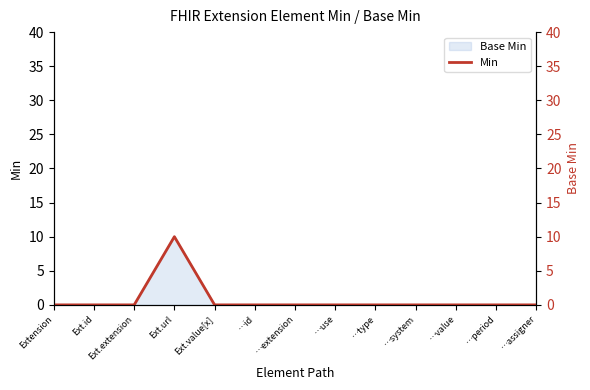

List the labels in order of value, largest first.

Ext.url, Extension, Ext.id, Ext.extension, Ext.value[x], …id, …extension, …use, …type, …system, …value, …period, …assigner